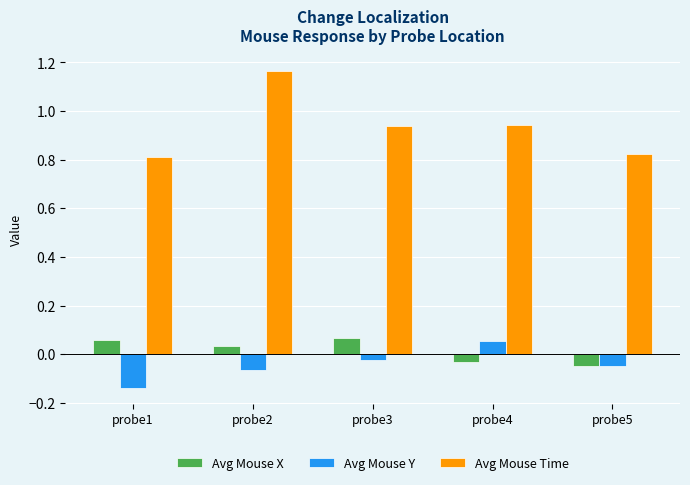

Count the number of data series in this chart.

3